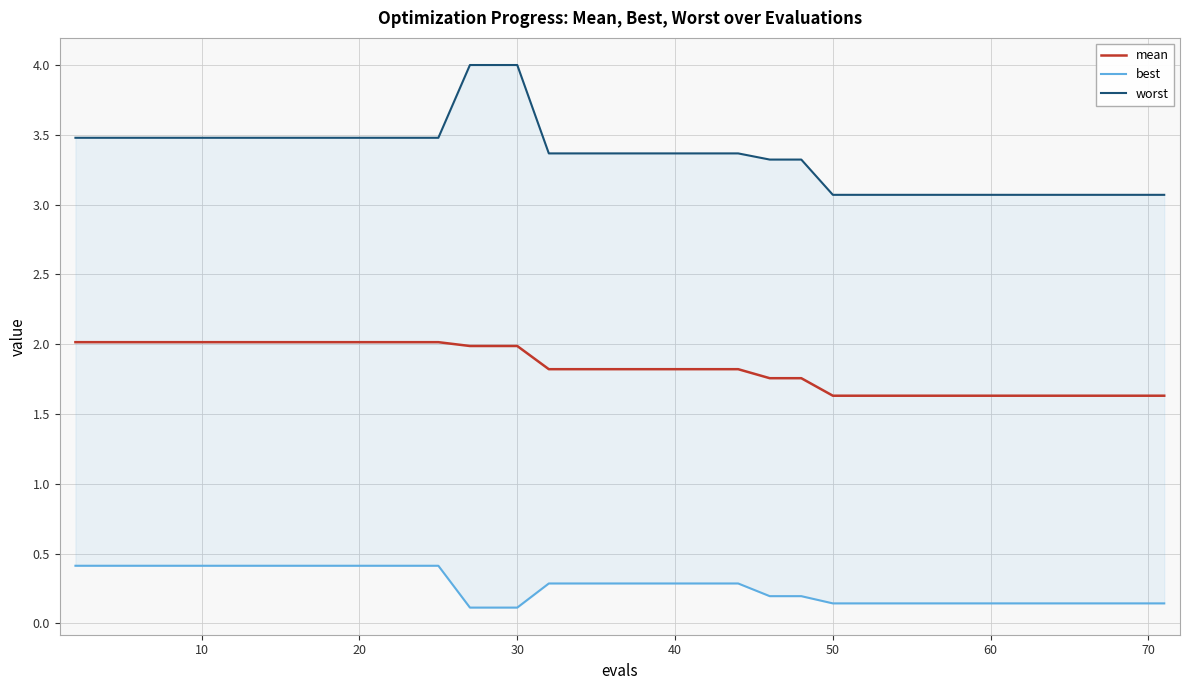

At how many categories does at least one series exceed 0?

40